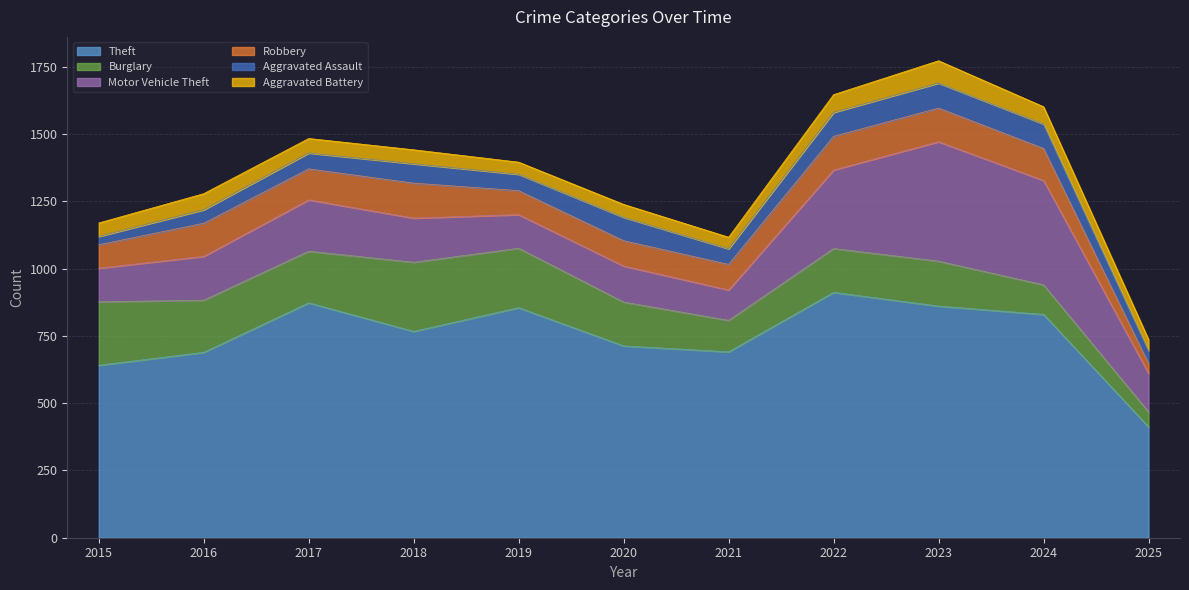

What is the total value across all series at 2024?

1602